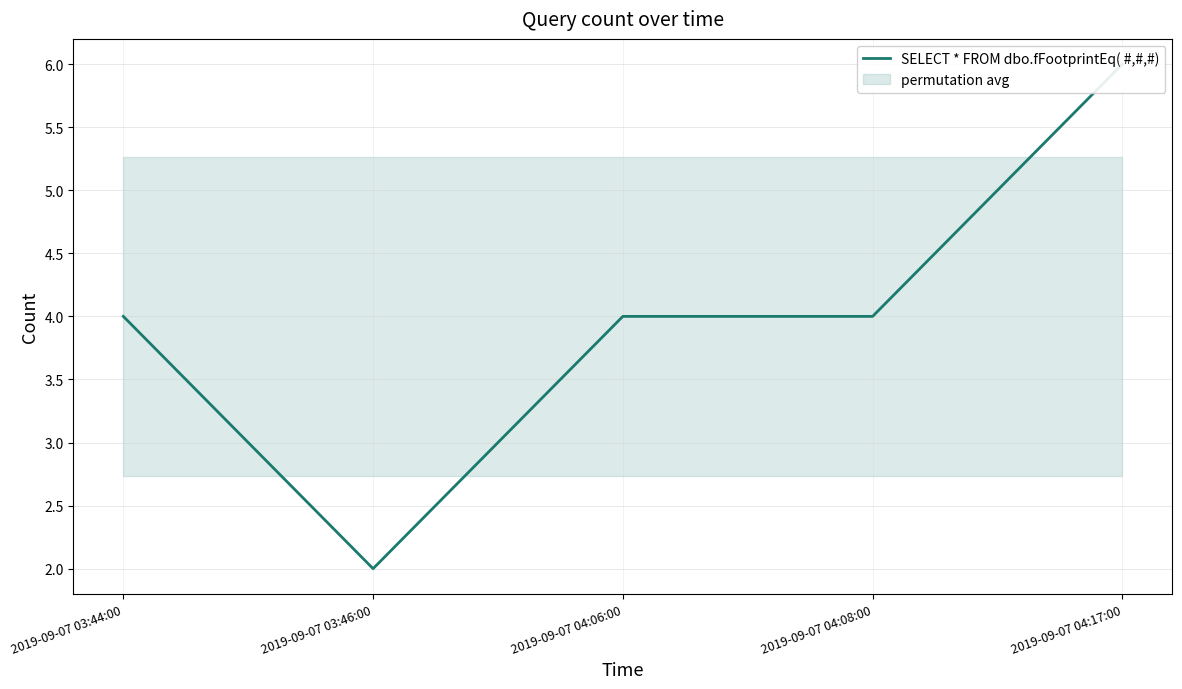

At which label is the value closest to 4?

2019-09-07 03:44:00